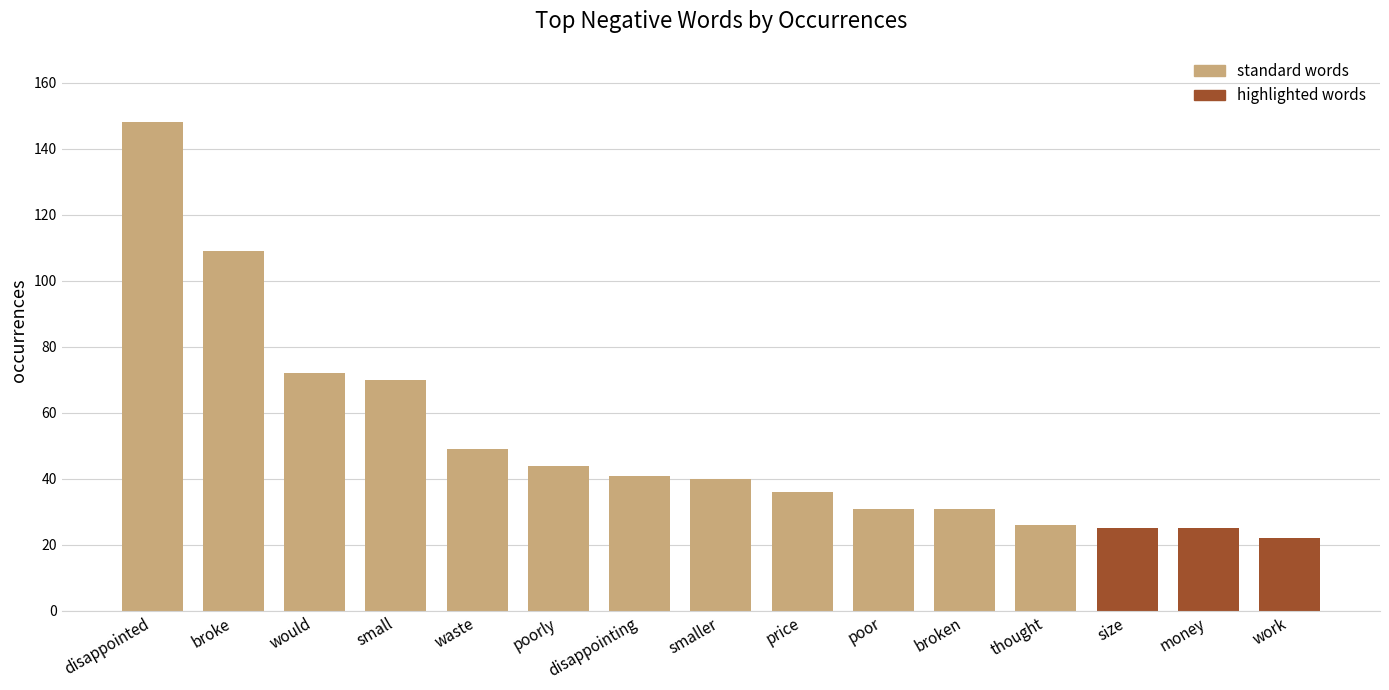

What is the label of the 3rd bar from the right?

size